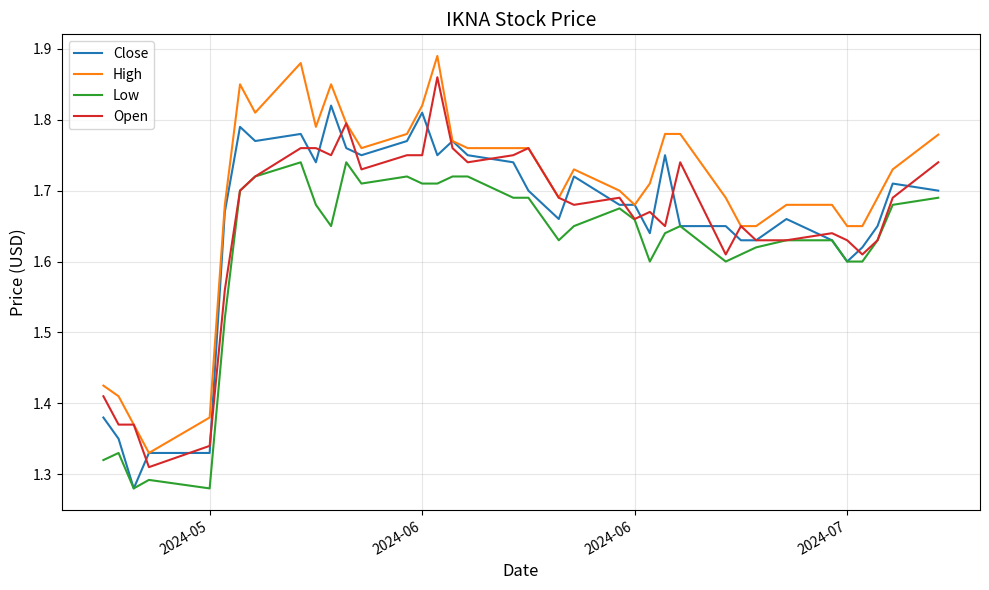

Rank the series by their maximum value, from highest to lowest.

High, Open, Close, Low